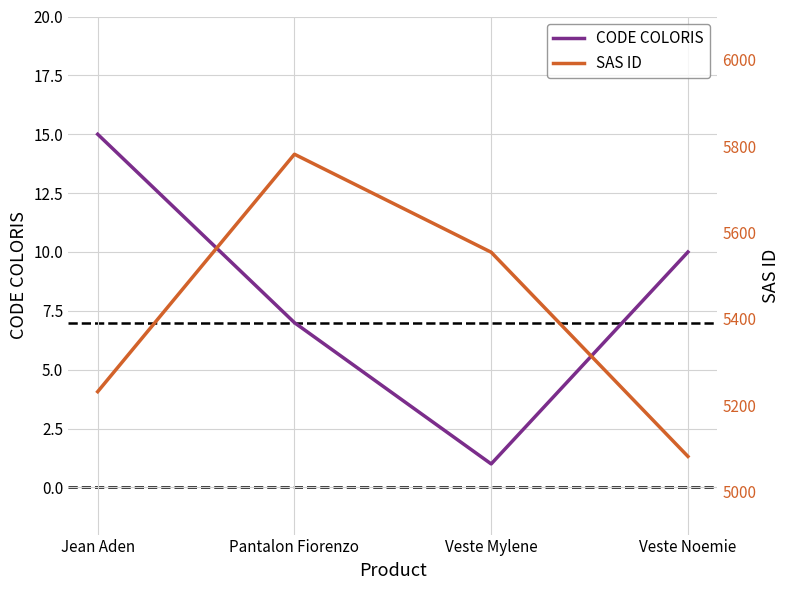

The value of CODE COLORIS at Pantalon Fiorenzo is 3. True or false?

False